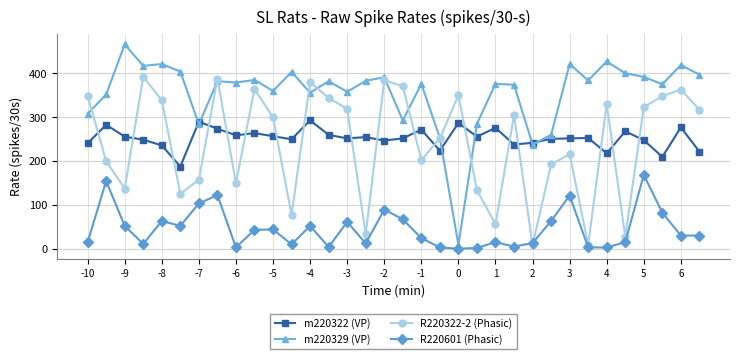

What is the highest value of the R220601 (Phasic) series?

169